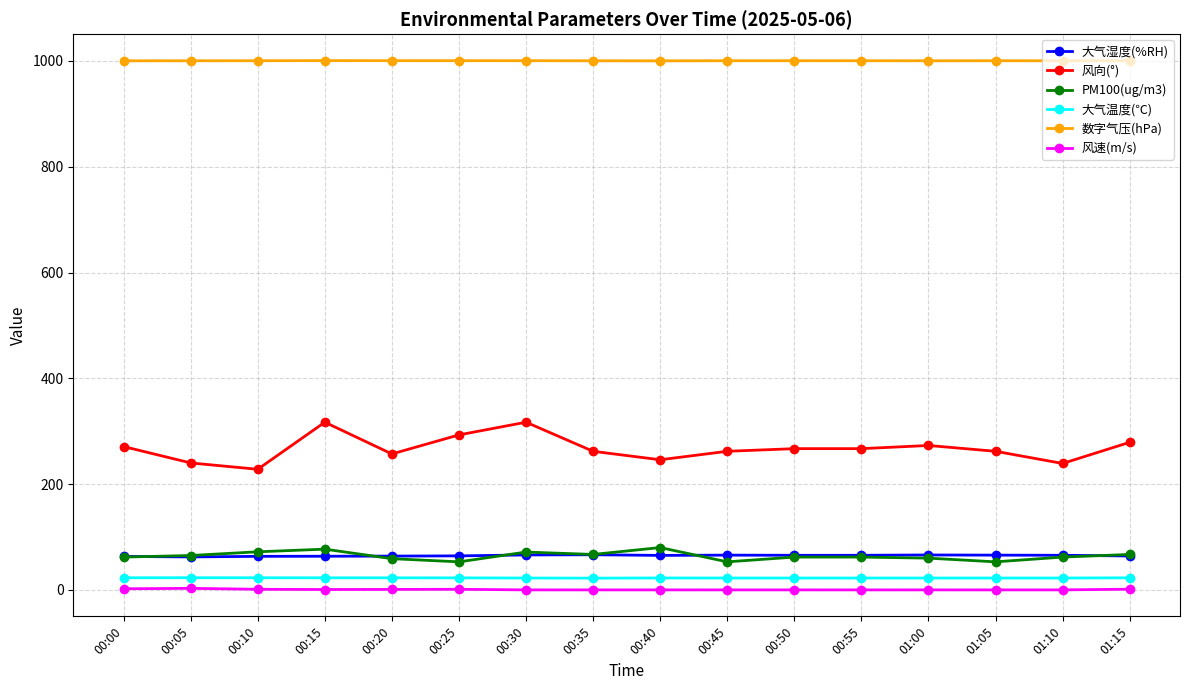

Where is the first local maximum for 风向(°)?

00:15